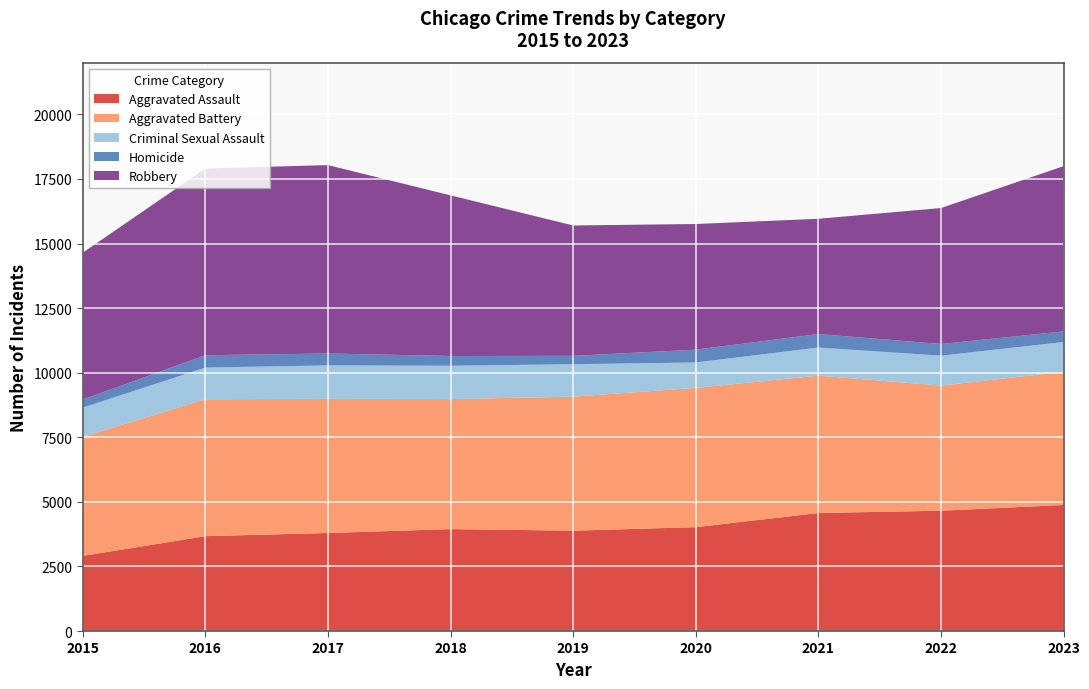

Reading left to right, transcribe all the data shown in this chart.

Aggravated Assault: 2908	3672	3795	3945	3885	4020	4568	4657	4879
Aggravated Battery: 4609	5300	5191	5034	5186	5391	5316	4844	5158
Criminal Sexual Assault: 1130	1226	1296	1289	1257	985	1090	1158	1150
Homicide: 313	478	461	378	324	496	522	452	411
Robbery: 5684	7226	7292	6218	5046	4863	4461	5262	6397